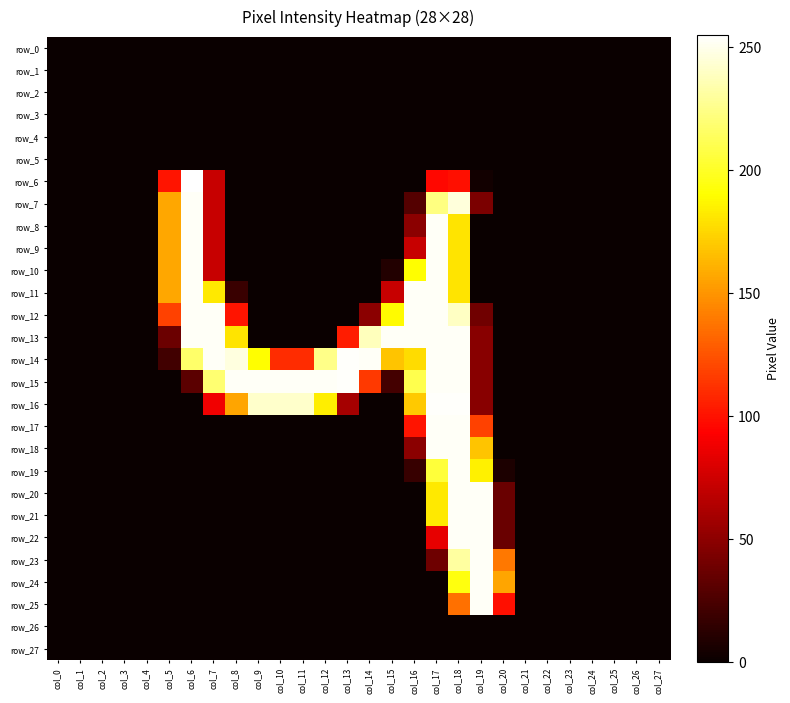

Reading right to left, transcribe all the data shown in this chart.

row_0: col_27=0	col_26=0	col_25=0	col_24=0	col_23=0	col_22=0	col_21=0	col_20=0	col_19=0	col_18=0	col_17=0	col_16=0	col_15=0	col_14=0	col_13=0	col_12=0	col_11=0	col_10=0	col_9=0	col_8=0	col_7=0	col_6=0	col_5=0	col_4=0	col_3=0	col_2=0	col_1=0	col_0=0
row_1: col_27=0	col_26=0	col_25=0	col_24=0	col_23=0	col_22=0	col_21=0	col_20=0	col_19=0	col_18=0	col_17=0	col_16=0	col_15=0	col_14=0	col_13=0	col_12=0	col_11=0	col_10=0	col_9=0	col_8=0	col_7=0	col_6=0	col_5=0	col_4=0	col_3=0	col_2=0	col_1=0	col_0=0
row_2: col_27=0	col_26=0	col_25=0	col_24=0	col_23=0	col_22=0	col_21=0	col_20=0	col_19=0	col_18=0	col_17=0	col_16=0	col_15=0	col_14=0	col_13=0	col_12=0	col_11=0	col_10=0	col_9=0	col_8=0	col_7=0	col_6=0	col_5=0	col_4=0	col_3=0	col_2=0	col_1=0	col_0=0
row_3: col_27=0	col_26=0	col_25=0	col_24=0	col_23=0	col_22=0	col_21=0	col_20=0	col_19=0	col_18=0	col_17=0	col_16=0	col_15=0	col_14=0	col_13=0	col_12=0	col_11=0	col_10=0	col_9=0	col_8=0	col_7=0	col_6=0	col_5=0	col_4=0	col_3=0	col_2=0	col_1=0	col_0=0
row_4: col_27=0	col_26=0	col_25=0	col_24=0	col_23=0	col_22=0	col_21=0	col_20=0	col_19=0	col_18=0	col_17=0	col_16=0	col_15=0	col_14=0	col_13=0	col_12=0	col_11=0	col_10=0	col_9=0	col_8=0	col_7=0	col_6=0	col_5=0	col_4=0	col_3=0	col_2=0	col_1=0	col_0=0
row_5: col_27=0	col_26=0	col_25=0	col_24=0	col_23=0	col_22=0	col_21=0	col_20=0	col_19=0	col_18=0	col_17=0	col_16=0	col_15=0	col_14=0	col_13=0	col_12=0	col_11=0	col_10=0	col_9=0	col_8=0	col_7=0	col_6=0	col_5=0	col_4=0	col_3=0	col_2=0	col_1=0	col_0=0
row_6: col_27=0	col_26=0	col_25=0	col_24=0	col_23=0	col_22=0	col_21=0	col_20=0	col_19=3	col_18=99	col_17=96	col_16=0	col_15=0	col_14=0	col_13=0	col_12=0	col_11=0	col_10=0	col_9=0	col_8=0	col_7=72	col_6=255	col_5=101	col_4=0	col_3=0	col_2=0	col_1=0	col_0=0
row_7: col_27=0	col_26=0	col_25=0	col_24=0	col_23=0	col_22=0	col_21=0	col_20=0	col_19=43	col_18=246	col_17=223	col_16=28	col_15=0	col_14=0	col_13=0	col_12=0	col_11=0	col_10=0	col_9=0	col_8=0	col_7=72	col_6=253	col_5=157	col_4=0	col_3=0	col_2=0	col_1=0	col_0=0
row_8: col_27=0	col_26=0	col_25=0	col_24=0	col_23=0	col_22=0	col_21=0	col_20=0	col_19=0	col_18=180	col_17=253	col_16=49	col_15=0	col_14=0	col_13=0	col_12=0	col_11=0	col_10=0	col_9=0	col_8=0	col_7=72	col_6=253	col_5=157	col_4=0	col_3=0	col_2=0	col_1=0	col_0=0
row_9: col_27=0	col_26=0	col_25=0	col_24=0	col_23=0	col_22=0	col_21=0	col_20=0	col_19=0	col_18=180	col_17=253	col_16=72	col_15=0	col_14=0	col_13=0	col_12=0	col_11=0	col_10=0	col_9=0	col_8=0	col_7=72	col_6=253	col_5=157	col_4=0	col_3=0	col_2=0	col_1=0	col_0=0
row_10: col_27=0	col_26=0	col_25=0	col_24=0	col_23=0	col_22=0	col_21=0	col_20=0	col_19=0	col_18=180	col_17=253	col_16=190	col_15=9	col_14=0	col_13=0	col_12=0	col_11=0	col_10=0	col_9=0	col_8=0	col_7=72	col_6=253	col_5=157	col_4=0	col_3=0	col_2=0	col_1=0	col_0=0
row_11: col_27=0	col_26=0	col_25=0	col_24=0	col_23=0	col_22=0	col_21=0	col_20=0	col_19=0	col_18=180	col_17=253	col_16=253	col_15=72	col_14=0	col_13=0	col_12=0	col_11=0	col_10=0	col_9=0	col_8=18	col_7=182	col_6=253	col_5=157	col_4=0	col_3=0	col_2=0	col_1=0	col_0=0
row_12: col_27=0	col_26=0	col_25=0	col_24=0	col_23=0	col_22=0	col_21=0	col_20=0	col_19=39	col_18=240	col_17=253	col_16=253	col_15=189	col_14=49	col_13=0	col_12=0	col_11=0	col_10=0	col_9=0	col_8=101	col_7=253	col_6=253	col_5=118	col_4=0	col_3=0	col_2=0	col_1=0	col_0=0
row_13: col_27=0	col_26=0	col_25=0	col_24=0	col_23=0	col_22=0	col_21=0	col_20=0	col_19=48	col_18=253	col_17=253	col_16=253	col_15=253	col_14=238	col_13=104	col_12=0	col_11=0	col_10=0	col_9=0	col_8=180	col_7=253	col_6=253	col_5=37	col_4=0	col_3=0	col_2=0	col_1=0	col_0=0
row_14: col_27=0	col_26=0	col_25=0	col_24=0	col_23=0	col_22=0	col_21=0	col_20=0	col_19=48	col_18=253	col_17=253	col_16=177	col_15=168	col_14=253	col_13=254	col_12=225	col_11=110	col_10=110	col_9=190	col_8=247	col_7=253	col_6=217	col_5=21	col_4=0	col_3=0	col_2=0	col_1=0	col_0=0
row_15: col_27=0	col_26=0	col_25=0	col_24=0	col_23=0	col_22=0	col_21=0	col_20=0	col_19=48	col_18=253	col_17=253	col_16=210	col_15=22	col_14=115	col_13=254	col_12=253	col_11=253	col_10=253	col_9=253	col_8=253	col_7=219	col_6=31	col_5=0	col_4=0	col_3=0	col_2=0	col_1=0	col_0=0
row_16: col_27=0	col_26=0	col_25=0	col_24=0	col_23=0	col_22=0	col_21=0	col_20=0	col_19=48	col_18=254	col_17=254	col_16=170	col_15=0	col_14=0	col_13=59	col_12=184	col_11=242	col_10=242	col_9=242	col_8=156	col_7=88	col_6=0	col_5=0	col_4=0	col_3=0	col_2=0	col_1=0	col_0=0
row_17: col_27=0	col_26=0	col_25=0	col_24=0	col_23=0	col_22=0	col_21=0	col_20=0	col_19=118	col_18=253	col_17=253	col_16=101	col_15=0	col_14=0	col_13=0	col_12=0	col_11=0	col_10=0	col_9=0	col_8=0	col_7=0	col_6=0	col_5=0	col_4=0	col_3=0	col_2=0	col_1=0	col_0=0
row_18: col_27=0	col_26=0	col_25=0	col_24=0	col_23=0	col_22=0	col_21=0	col_20=0	col_19=168	col_18=253	col_17=253	col_16=49	col_15=0	col_14=0	col_13=0	col_12=0	col_11=0	col_10=0	col_9=0	col_8=0	col_7=0	col_6=0	col_5=0	col_4=0	col_3=0	col_2=0	col_1=0	col_0=0
row_19: col_27=0	col_26=0	col_25=0	col_24=0	col_23=0	col_22=0	col_21=0	col_20=7	col_19=185	col_18=253	col_17=205	col_16=17	col_15=0	col_14=0	col_13=0	col_12=0	col_11=0	col_10=0	col_9=0	col_8=0	col_7=0	col_6=0	col_5=0	col_4=0	col_3=0	col_2=0	col_1=0	col_0=0
row_20: col_27=0	col_26=0	col_25=0	col_24=0	col_23=0	col_22=0	col_21=0	col_20=36	col_19=253	col_18=253	col_17=182	col_16=0	col_15=0	col_14=0	col_13=0	col_12=0	col_11=0	col_10=0	col_9=0	col_8=0	col_7=0	col_6=0	col_5=0	col_4=0	col_3=0	col_2=0	col_1=0	col_0=0
row_21: col_27=0	col_26=0	col_25=0	col_24=0	col_23=0	col_22=0	col_21=0	col_20=36	col_19=253	col_18=253	col_17=182	col_16=0	col_15=0	col_14=0	col_13=0	col_12=0	col_11=0	col_10=0	col_9=0	col_8=0	col_7=0	col_6=0	col_5=0	col_4=0	col_3=0	col_2=0	col_1=0	col_0=0
row_22: col_27=0	col_26=0	col_25=0	col_24=0	col_23=0	col_22=0	col_21=0	col_20=36	col_19=253	col_18=253	col_17=84	col_16=0	col_15=0	col_14=0	col_13=0	col_12=0	col_11=0	col_10=0	col_9=0	col_8=0	col_7=0	col_6=0	col_5=0	col_4=0	col_3=0	col_2=0	col_1=0	col_0=0
row_23: col_27=0	col_26=0	col_25=0	col_24=0	col_23=0	col_22=0	col_21=0	col_20=139	col_19=253	col_18=231	col_17=38	col_16=0	col_15=0	col_14=0	col_13=0	col_12=0	col_11=0	col_10=0	col_9=0	col_8=0	col_7=0	col_6=0	col_5=0	col_4=0	col_3=0	col_2=0	col_1=0	col_0=0
row_24: col_27=0	col_26=0	col_25=0	col_24=0	col_23=0	col_22=0	col_21=0	col_20=156	col_19=253	col_18=194	col_17=0	col_16=0	col_15=0	col_14=0	col_13=0	col_12=0	col_11=0	col_10=0	col_9=0	col_8=0	col_7=0	col_6=0	col_5=0	col_4=0	col_3=0	col_2=0	col_1=0	col_0=0
row_25: col_27=0	col_26=0	col_25=0	col_24=0	col_23=0	col_22=0	col_21=0	col_20=99	col_19=253	col_18=136	col_17=0	col_16=0	col_15=0	col_14=0	col_13=0	col_12=0	col_11=0	col_10=0	col_9=0	col_8=0	col_7=0	col_6=0	col_5=0	col_4=0	col_3=0	col_2=0	col_1=0	col_0=0
row_26: col_27=0	col_26=0	col_25=0	col_24=0	col_23=0	col_22=0	col_21=0	col_20=0	col_19=0	col_18=0	col_17=0	col_16=0	col_15=0	col_14=0	col_13=0	col_12=0	col_11=0	col_10=0	col_9=0	col_8=0	col_7=0	col_6=0	col_5=0	col_4=0	col_3=0	col_2=0	col_1=0	col_0=0
row_27: col_27=0	col_26=0	col_25=0	col_24=0	col_23=0	col_22=0	col_21=0	col_20=0	col_19=0	col_18=0	col_17=0	col_16=0	col_15=0	col_14=0	col_13=0	col_12=0	col_11=0	col_10=0	col_9=0	col_8=0	col_7=0	col_6=0	col_5=0	col_4=0	col_3=0	col_2=0	col_1=0	col_0=0